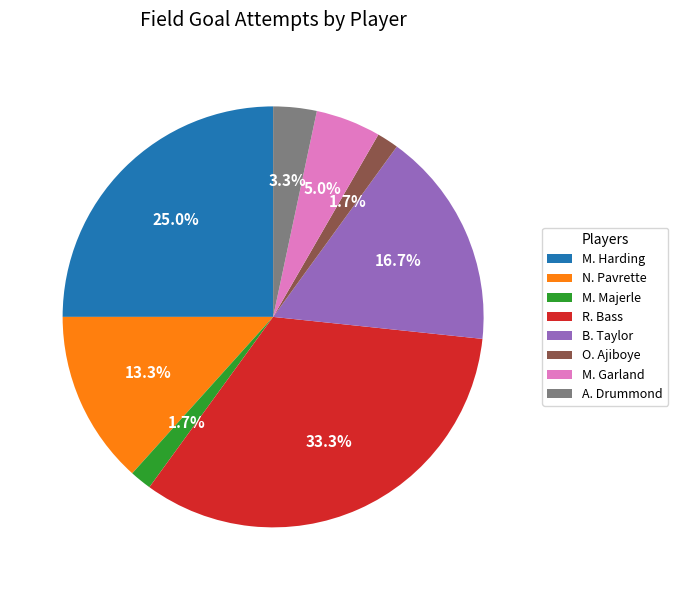

Does B. Taylor represent more than half of the total?

No